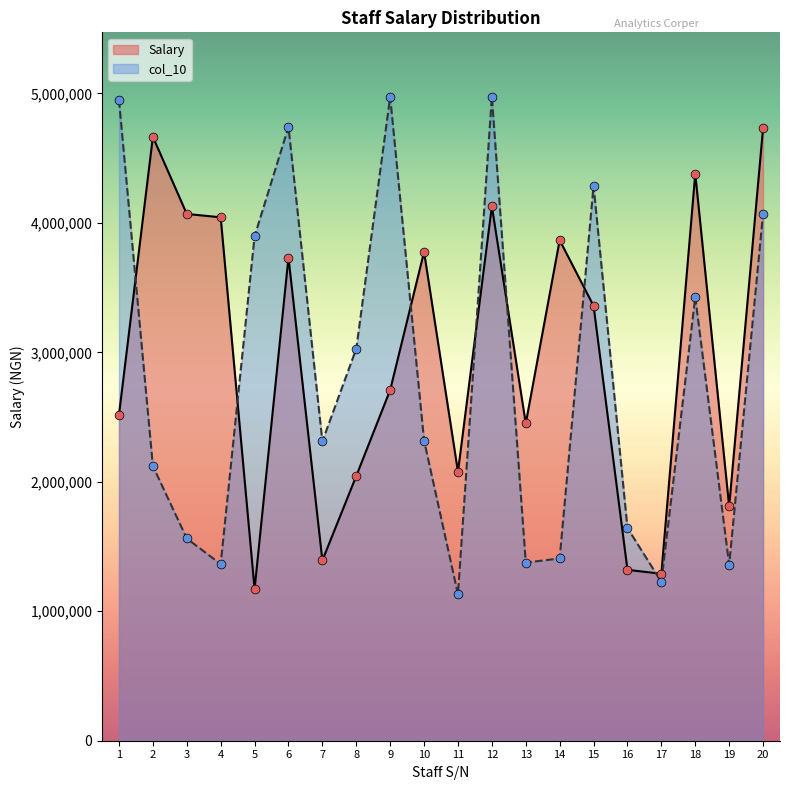

Which series reaches the minimum Y coordinate?

col_10